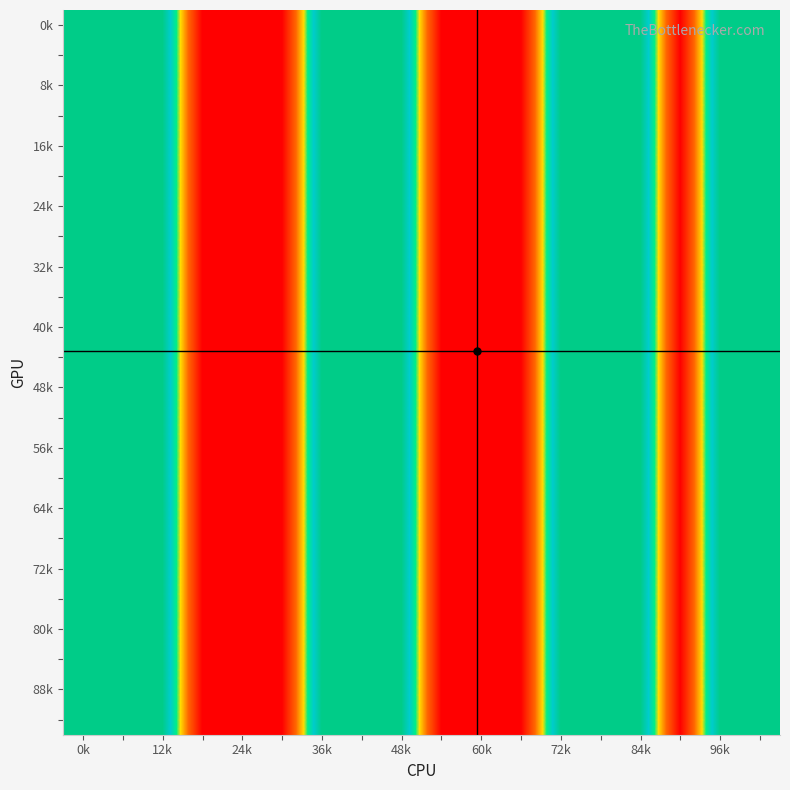

Which label corresponds to the largest value in the chart?

0k